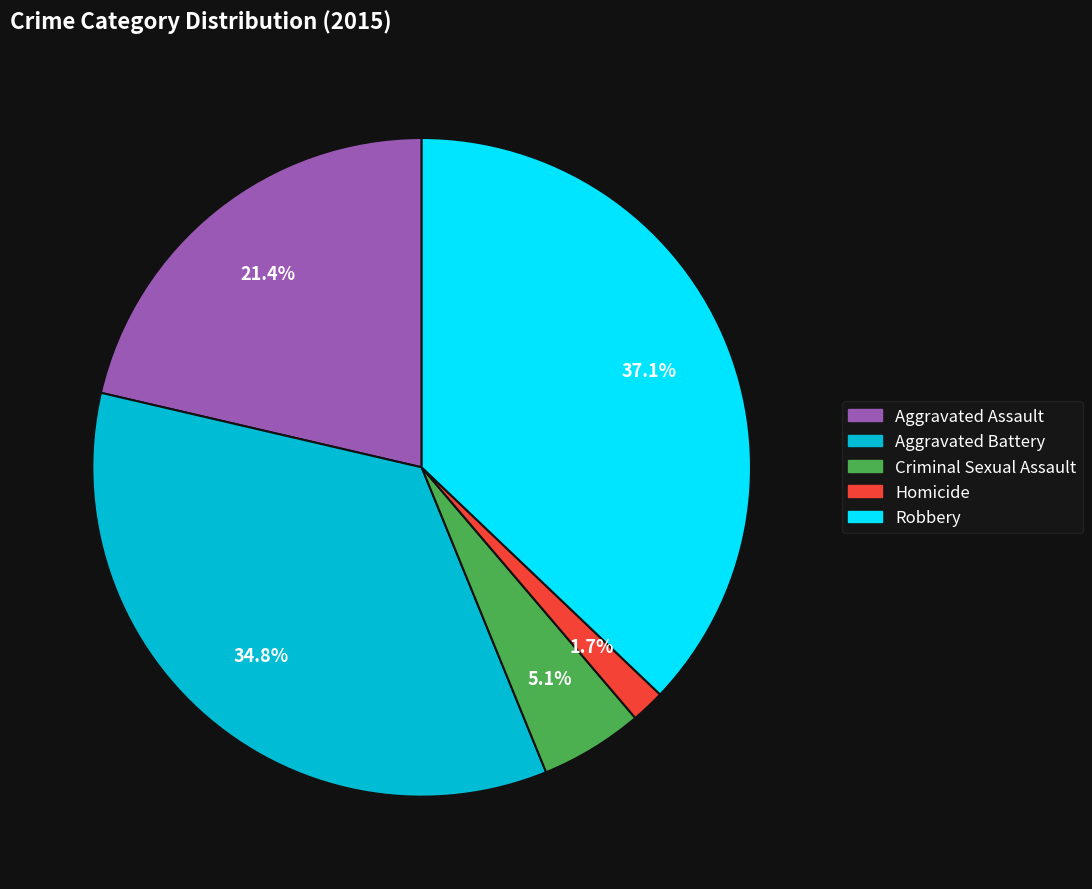

What percentage is the Robbery slice, to the nearest percent?

37%